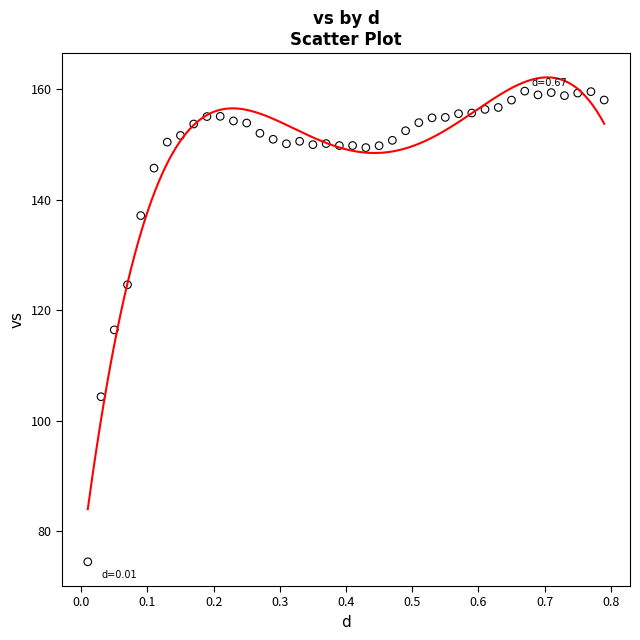

What is the range of Y values (max minus min)?

85.2